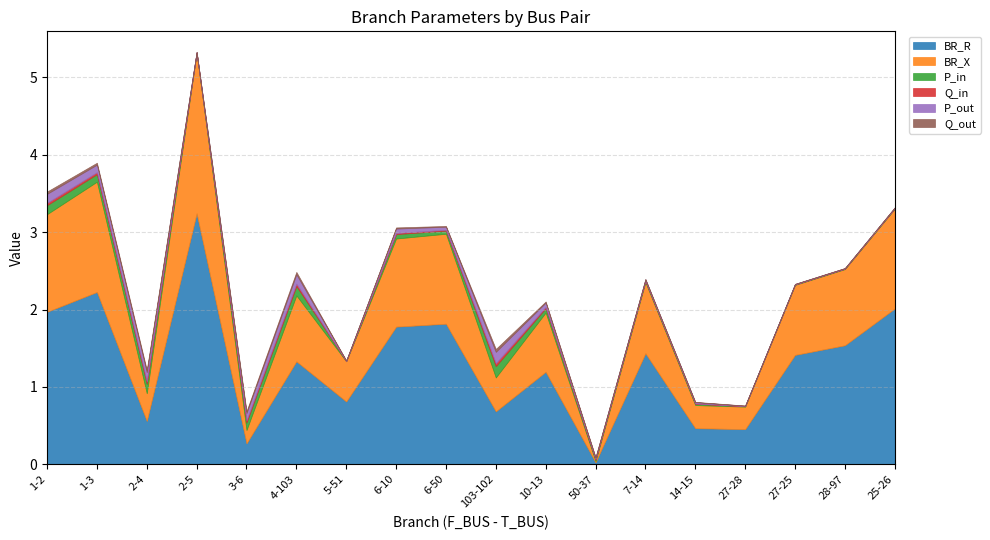

Reading left to right, list all the values displayed in this chart.

BR_R: 1-2=2.0	1-3=2.2	2-4=0.6	2-5=3.2	3-6=0.3	4-103=1.3	5-51=0.8	6-10=1.8	6-50=1.8	103-102=0.7	10-13=1.2	50-37=0.0	7-14=1.4	14-15=0.5	27-28=0.5	27-25=1.4	28-97=1.5	25-26=2.0
BR_X: 1-2=1.3	1-3=1.4	2-4=0.4	2-5=2.1	3-6=0.2	4-103=0.9	5-51=0.5	6-10=1.1	6-50=1.2	103-102=0.4	10-13=0.8	50-37=0.0	7-14=0.9	14-15=0.3	27-28=0.3	27-25=0.9	28-97=1.0	25-26=1.3
P_in: 1-2=0.1	1-3=0.1	2-4=0.1	2-5=0.0	3-6=0.1	4-103=0.1	5-51=0.0	6-10=0.1	6-50=0.0	103-102=0.1	10-13=0.1	50-37=0.0	7-14=0.0	14-15=0.0	27-28=0.0	27-25=0.0	28-97=0.0	25-26=0.0
Q_in: 1-2=0.0	1-3=0.0	2-4=0.0	2-5=0.0	3-6=0.0	4-103=0.0	5-51=0.0	6-10=0.0	6-50=0.0	103-102=0.0	10-13=0.0	50-37=0.0	7-14=0.0	14-15=0.0	27-28=0.0	27-25=0.0	28-97=0.0	25-26=0.0
P_out: 1-2=0.1	1-3=0.1	2-4=0.1	2-5=0.0	3-6=0.1	4-103=0.1	5-51=0.0	6-10=0.1	6-50=0.0	103-102=0.1	10-13=0.1	50-37=0.0	7-14=0.0	14-15=0.0	27-28=0.0	27-25=0.0	28-97=0.0	25-26=0.0
Q_out: 1-2=0.0	1-3=0.0	2-4=0.0	2-5=0.0	3-6=0.0	4-103=0.0	5-51=0.0	6-10=0.0	6-50=0.0	103-102=0.0	10-13=0.0	50-37=0.0	7-14=0.0	14-15=0.0	27-28=0.0	27-25=0.0	28-97=0.0	25-26=0.0